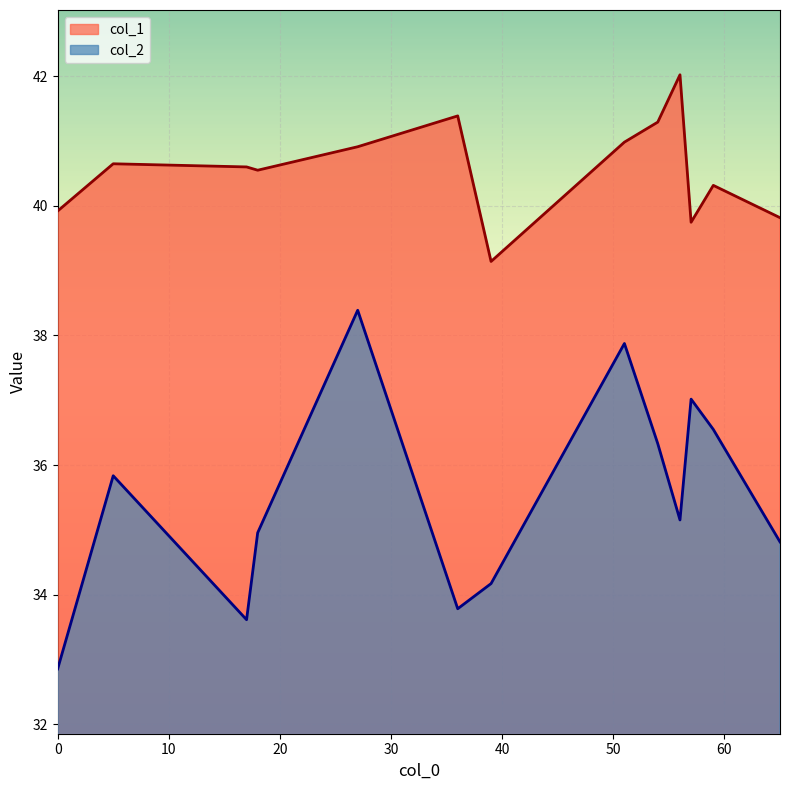

The col_1 series shows 64.6 at 65. True or false?

False